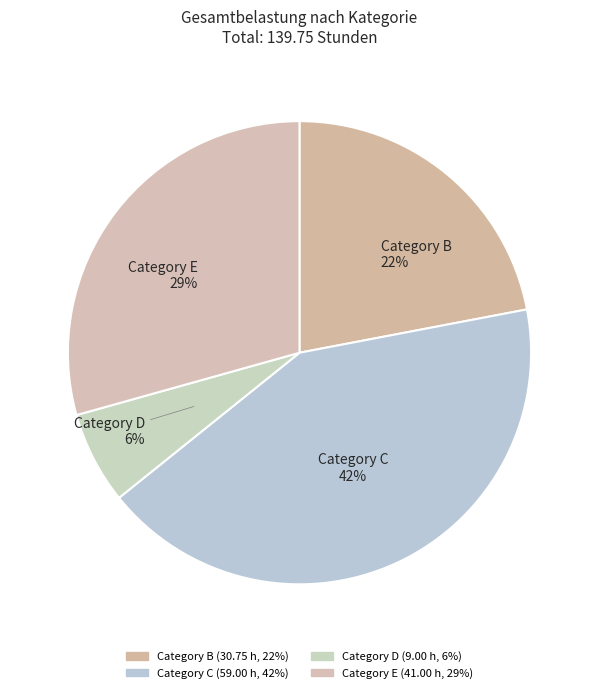

Count the number of slices in the pie.

4